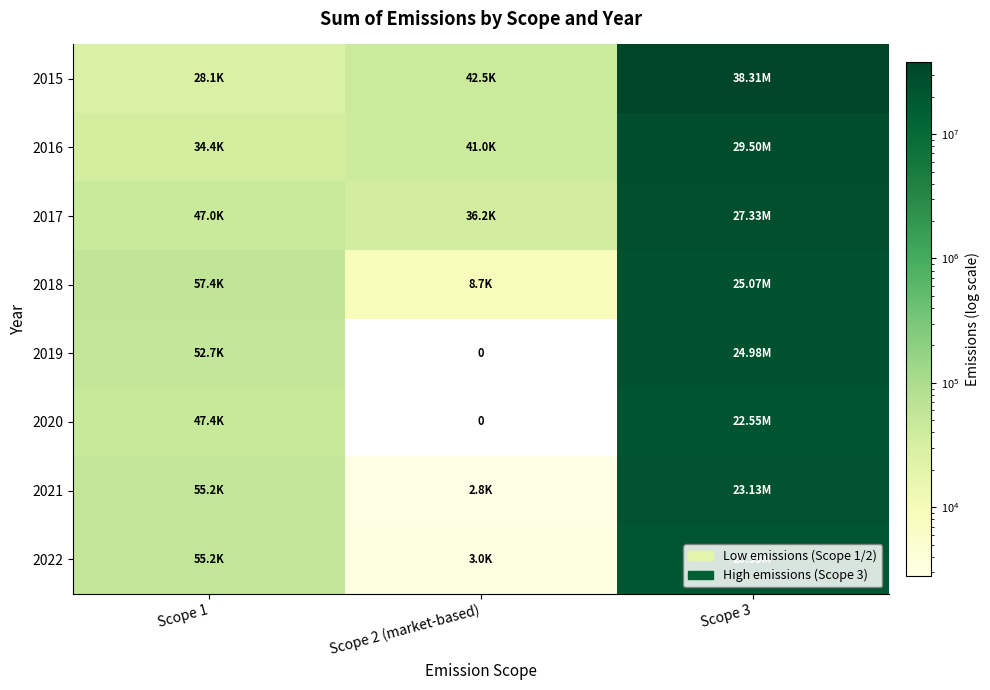

How many data points in 2016 are less than 41000?

1